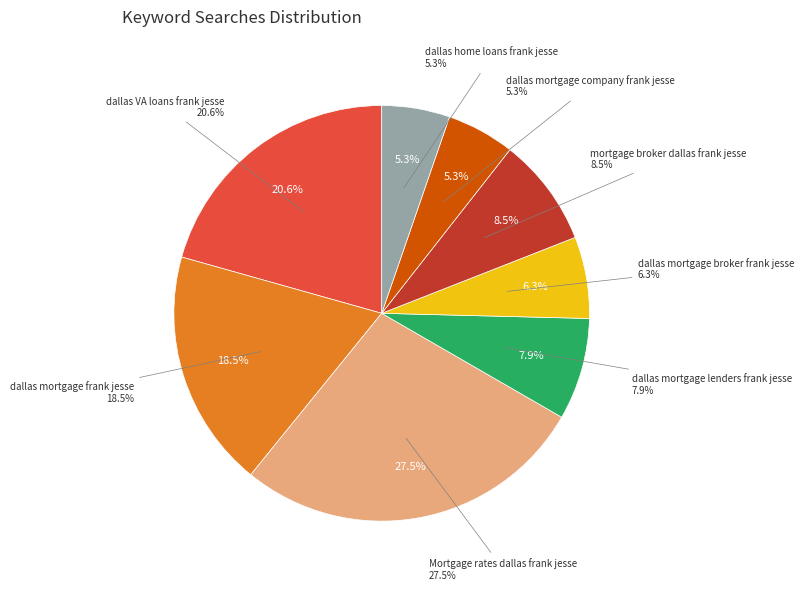

Which slice is the largest?

Mortgage rates dallas frank jesse